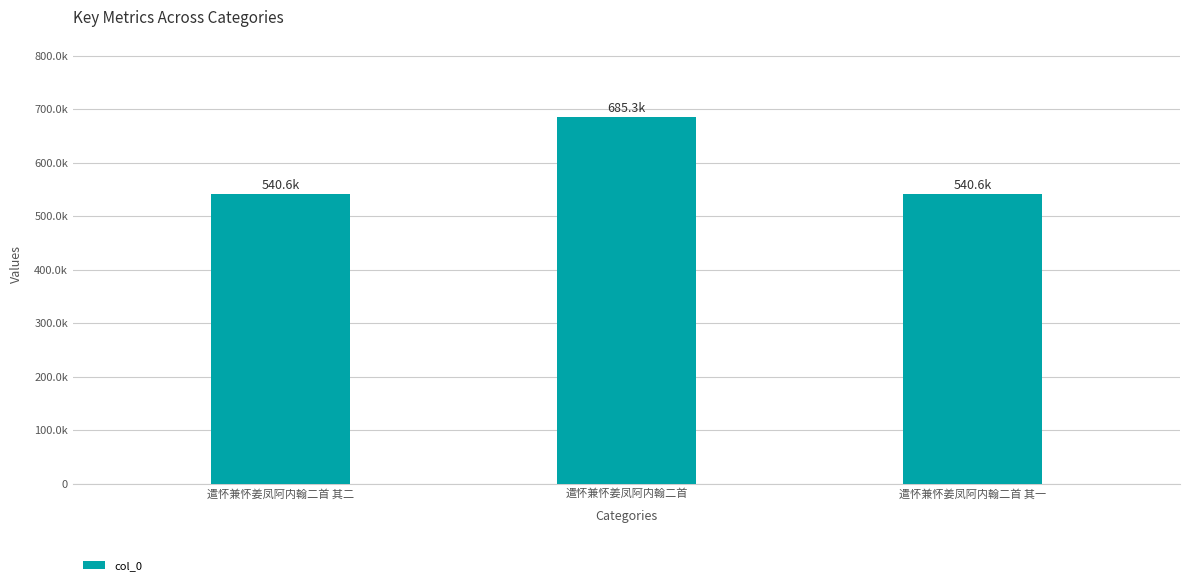

Is it true that the value at 遣怀兼怀姜凤阿内翰二首 其一 is 540611?

True